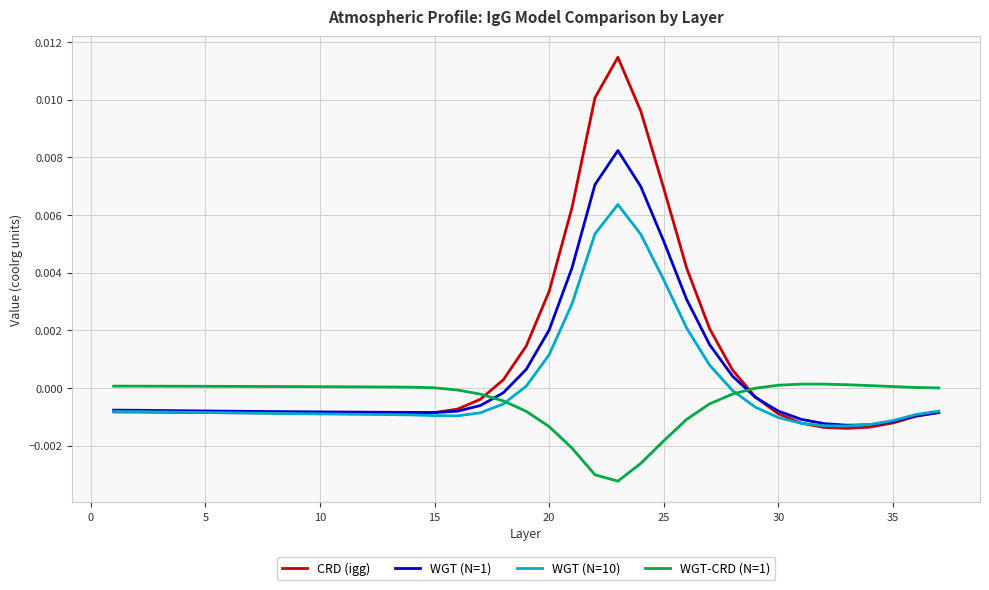

True or false: CRD (igg) and WGT-CRD (N=1) cross at least once.

True